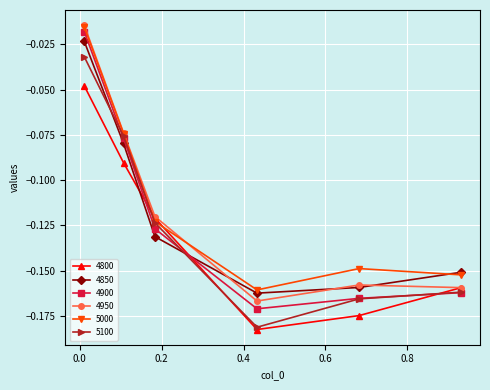

After their last crossing, which series has the higher values: 4800 or 4850?

4850